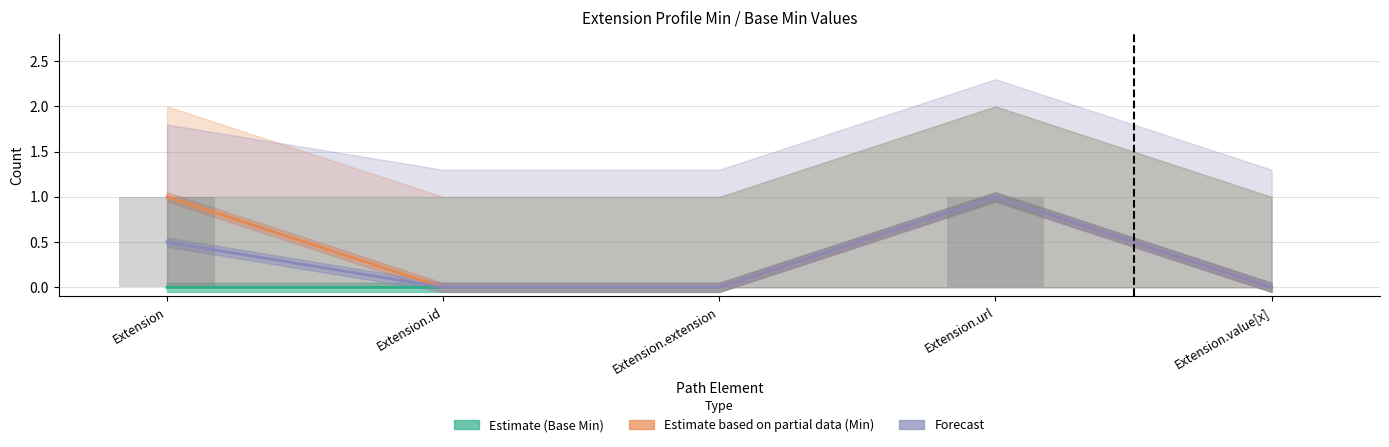

Where is Forecast nearest to the value 0?

Extension.id